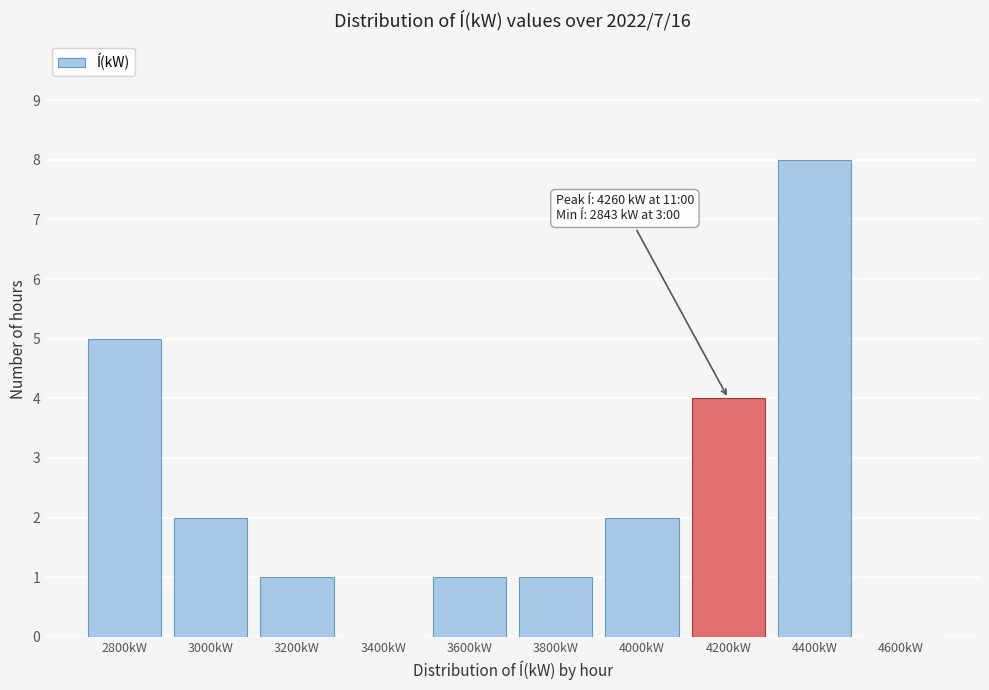

Reading left to right, extract all data points from this chart.

2800kW=5	3000kW=2	3200kW=1	3400kW=0	3600kW=1	3800kW=1	4000kW=2	4200kW=4	4400kW=8	4600kW=0